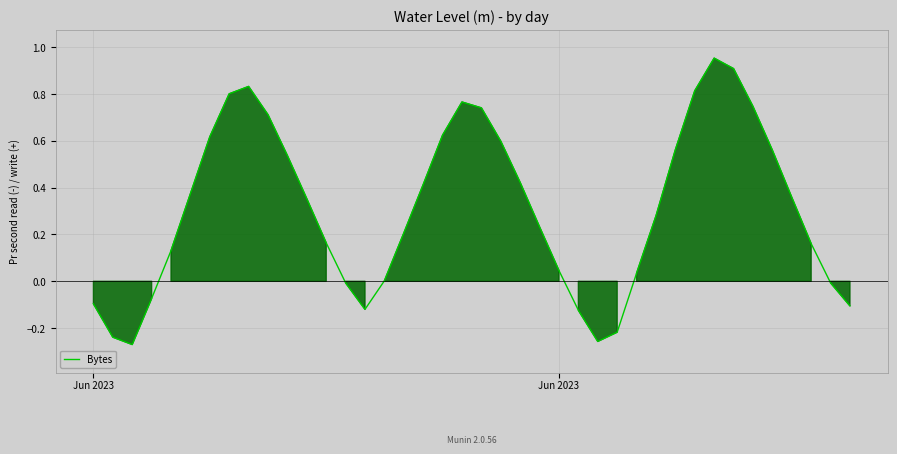

True or false: there are more than 1 points higher than both neighbors.

True